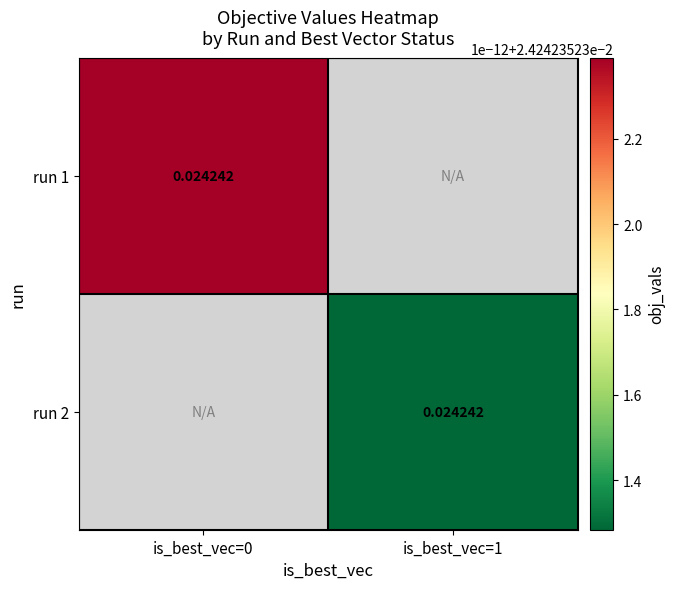

Count the 1 values in the range 0 to 1.

2